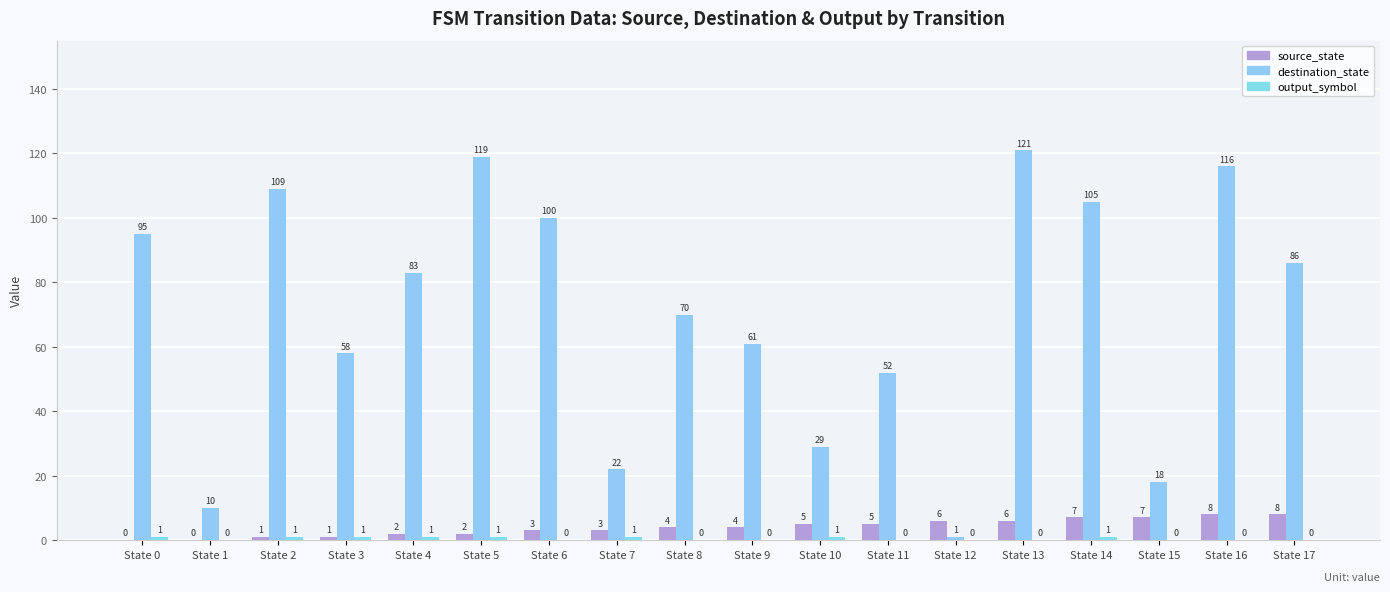

What is the difference between the highest and lowest values at State 11?

52